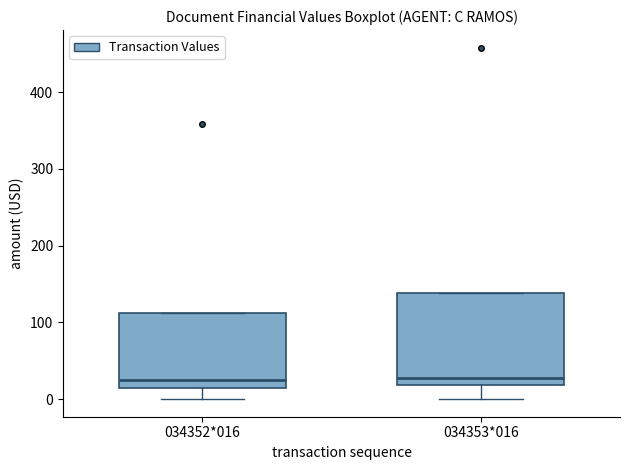

Which box is the tallest, from its lower edge to its upper edge?

034353*016